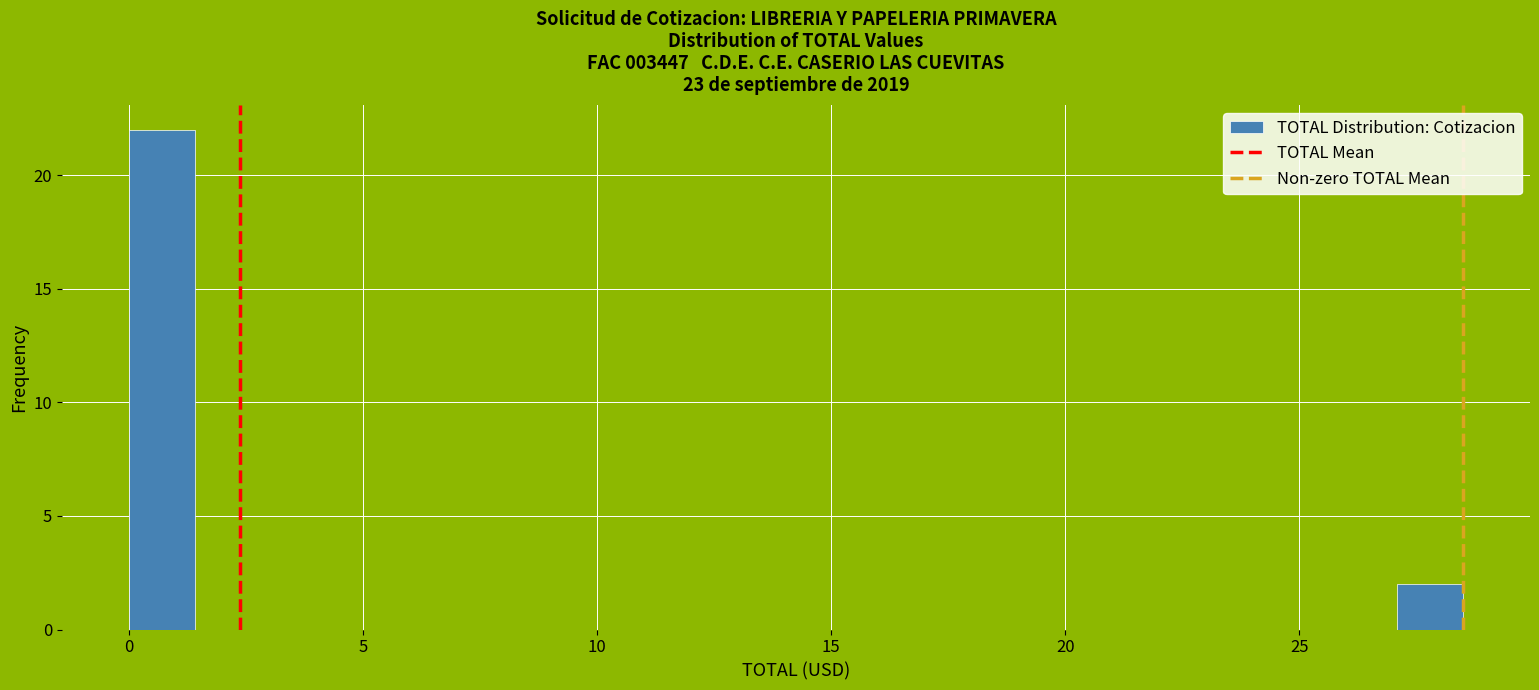

Read against the x-axis, roughly where is the centre of the tallest bar?

0.5